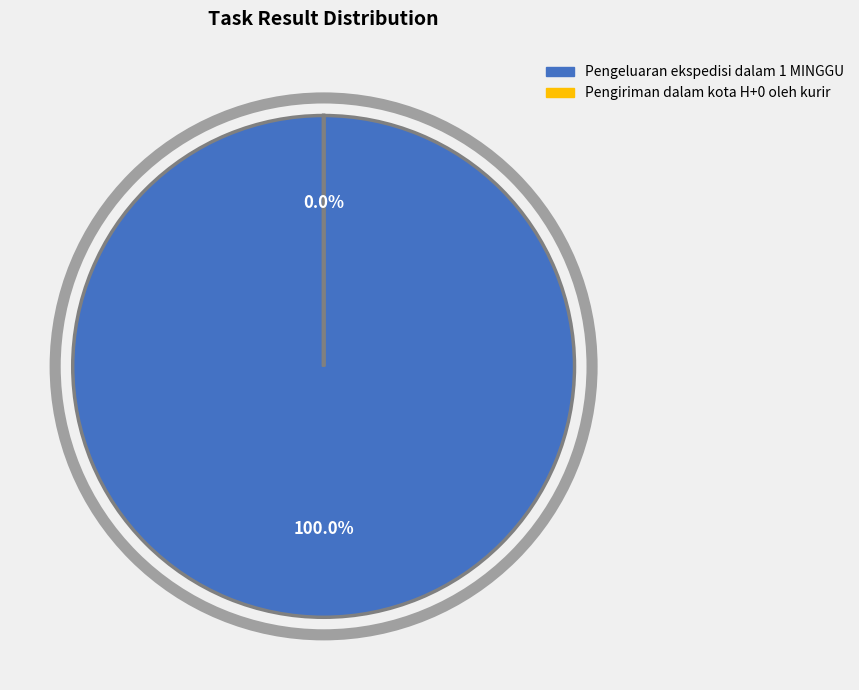

To the nearest percent, what is the average slice percentage?

50%